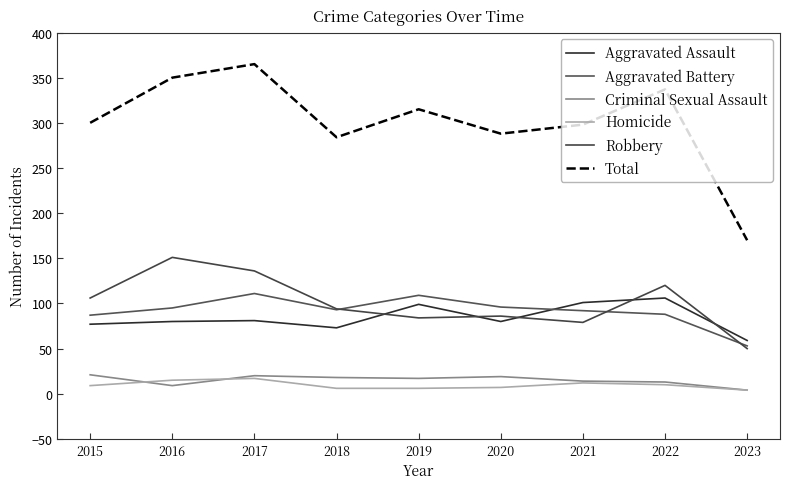

What is the maximum value shown in the chart?

365